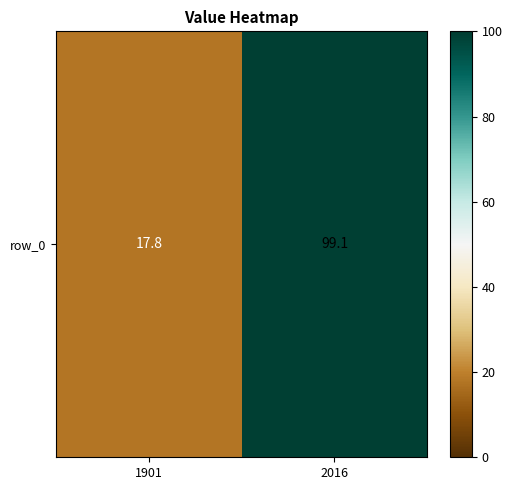

Reading right to left, what are all the values shown in this chart?

2016=99.1	1901=17.8